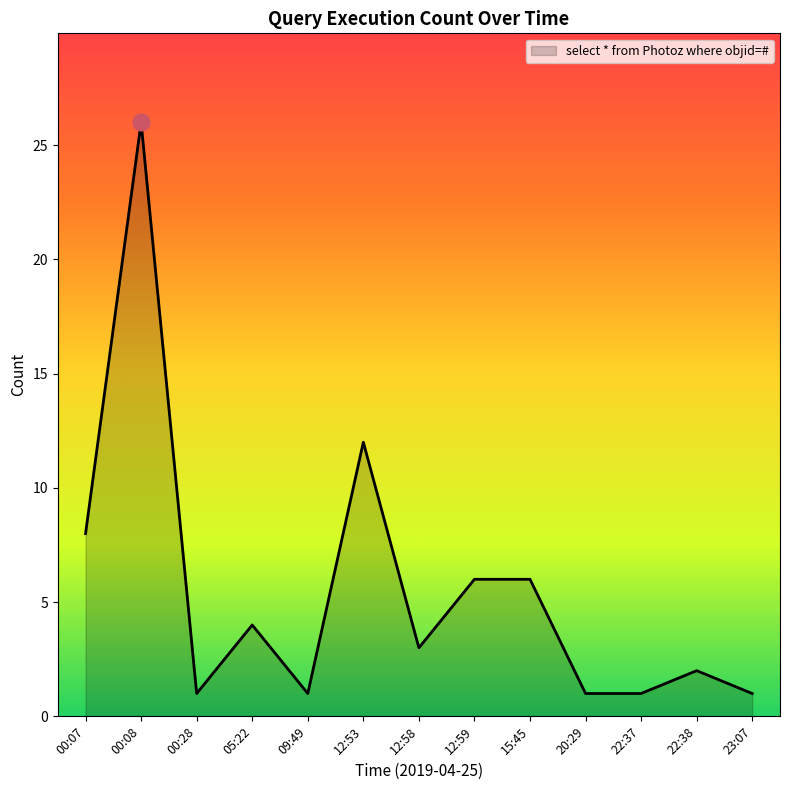

What is the ratio of the value at 12:58 to the value at 05:22?

0.8